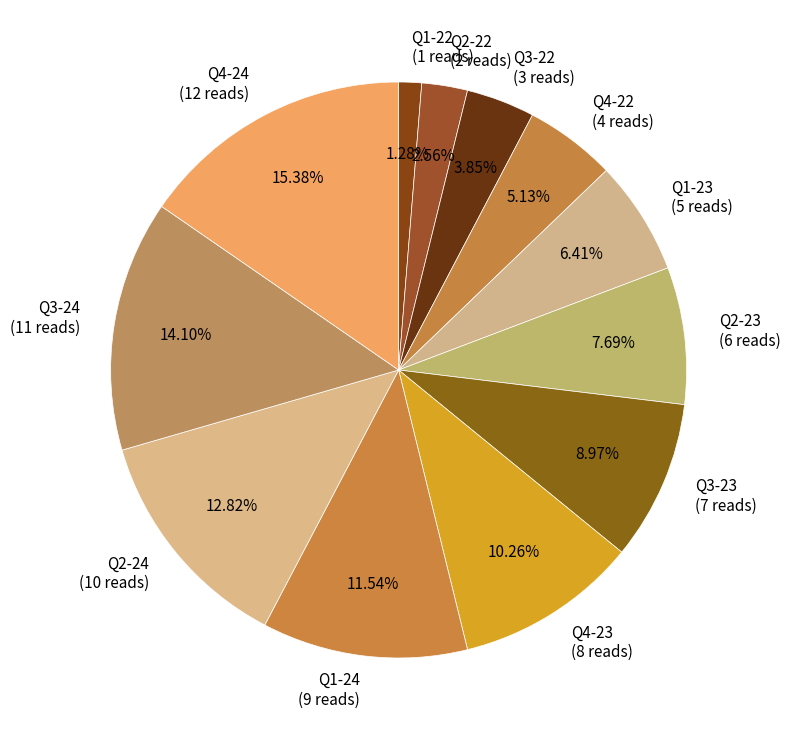

True or false: Q1-22 accounts for 1% of the total.

True